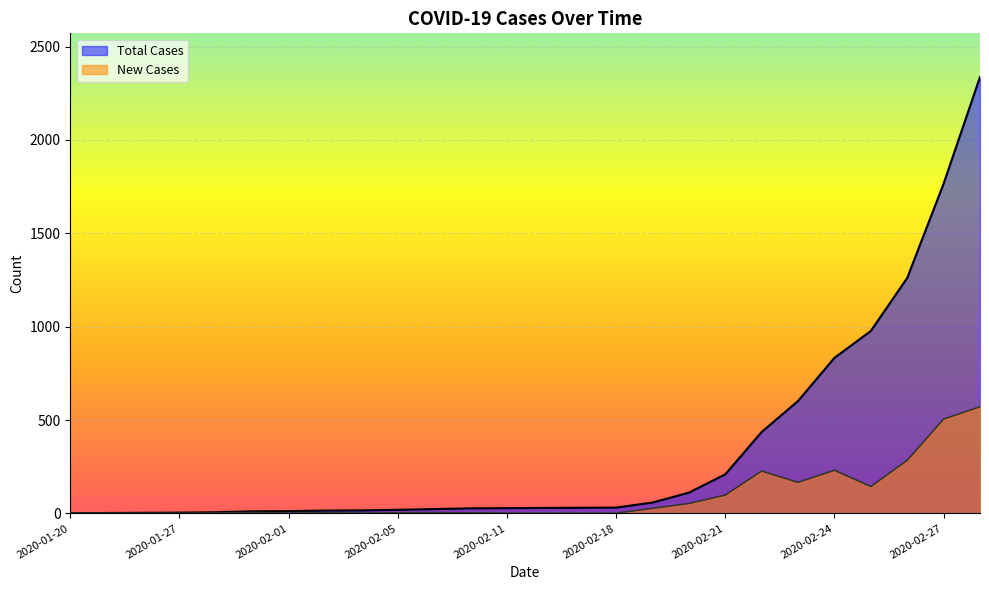

At which label does Total Cases reach its minimum?

2020-01-20